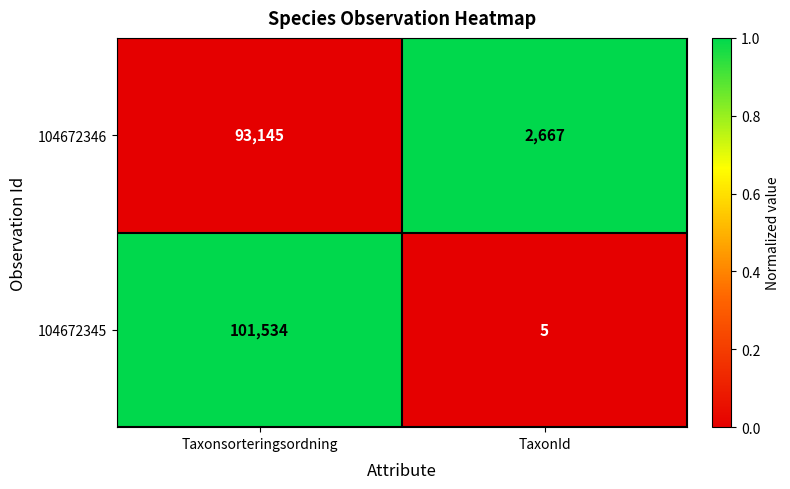

Rank the series at Taxonsorteringsordning from lowest to highest value.

104672346, 104672345